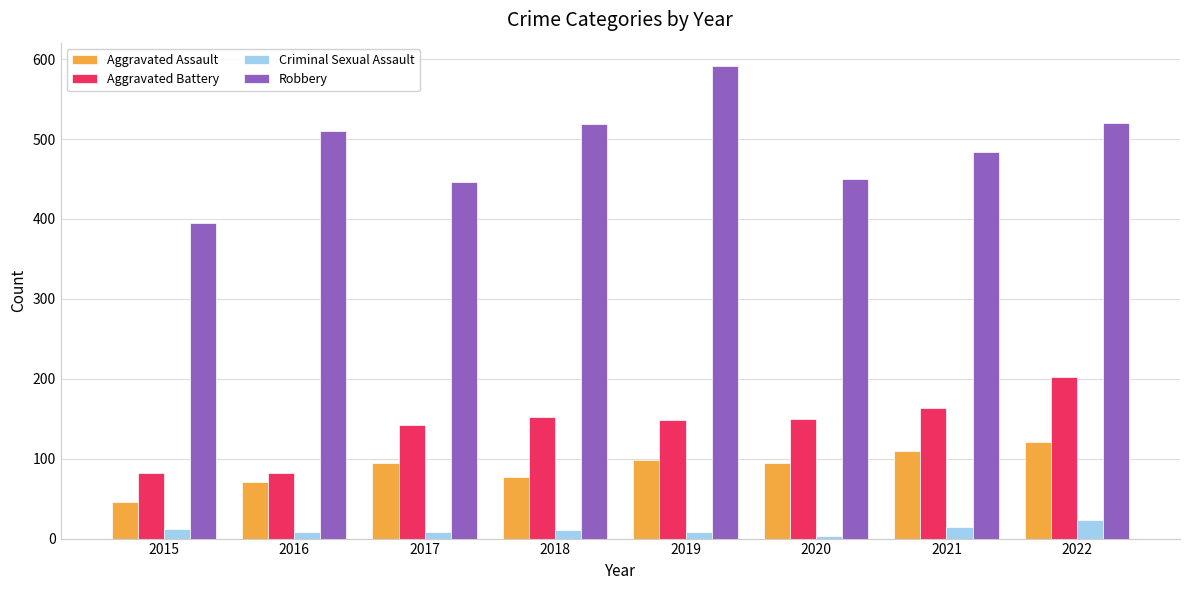

Is the value of Aggravated Assault at 2019 greater than the value of Aggravated Battery at 2017?

No